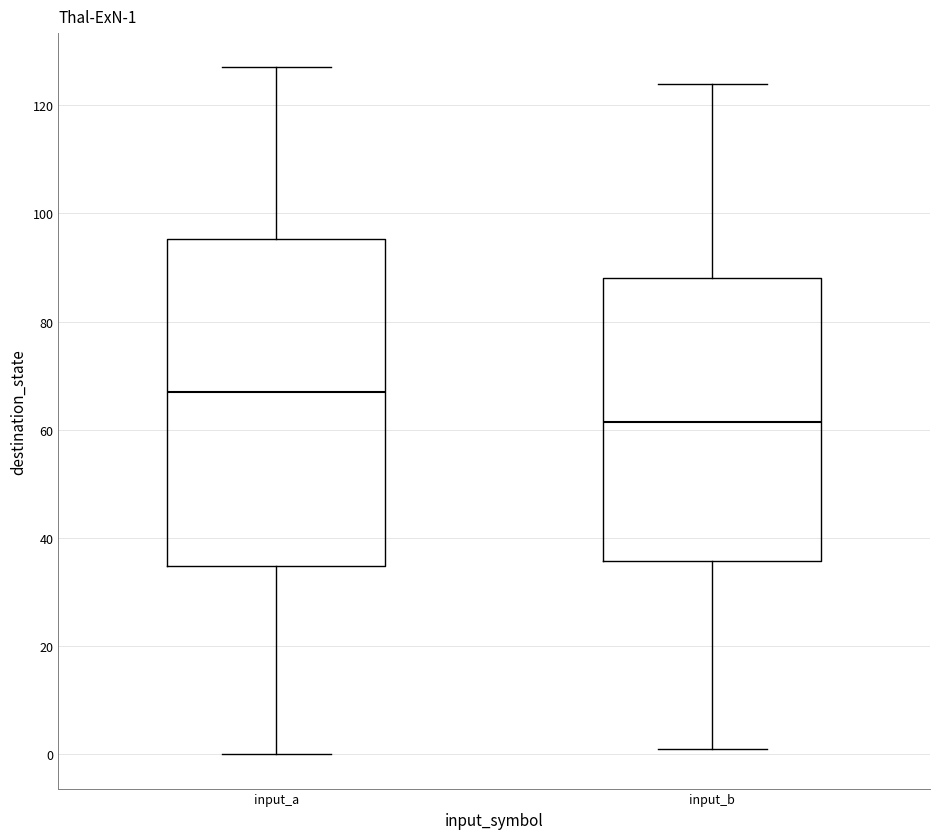

Comparing the boxes themselves (not the whiskers), which one is the tallest?

input_a